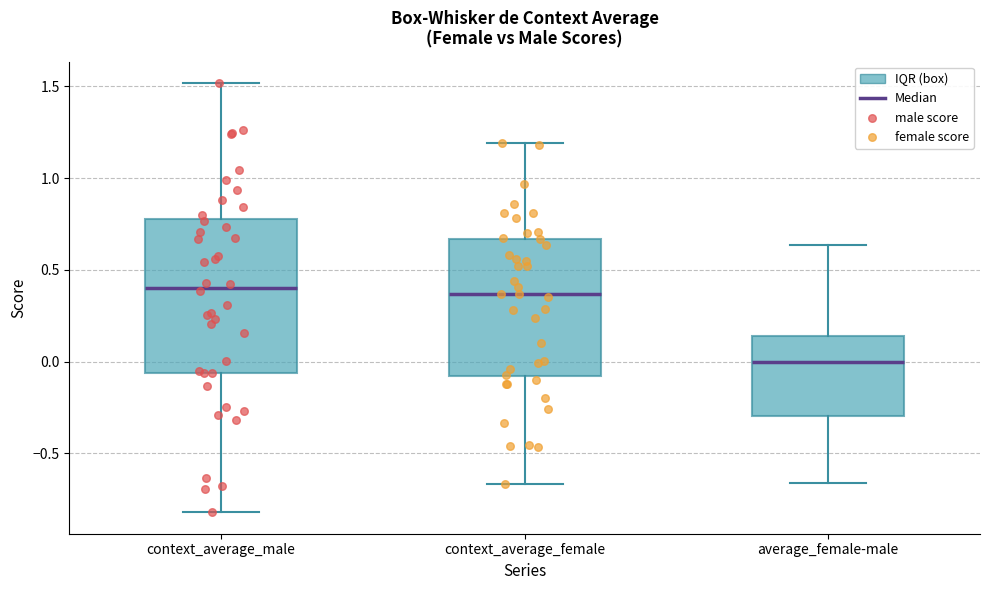

Reading left to right, transcribe this box plot: for each box, give where its median line is, the range the box spans, and where its two whiskers end, as read against the y-axis. The values are not printed on the chart, so give them approximately, as read against the axis.

context_average_male: median 0.40, box -0.05 to 0.75, whiskers -0.80 to 1.50
context_average_female: median 0.35, box -0.10 to 0.65, whiskers -0.65 to 1.20
average_female-male: median 0.00, box -0.30 to 0.15, whiskers -0.65 to 0.65